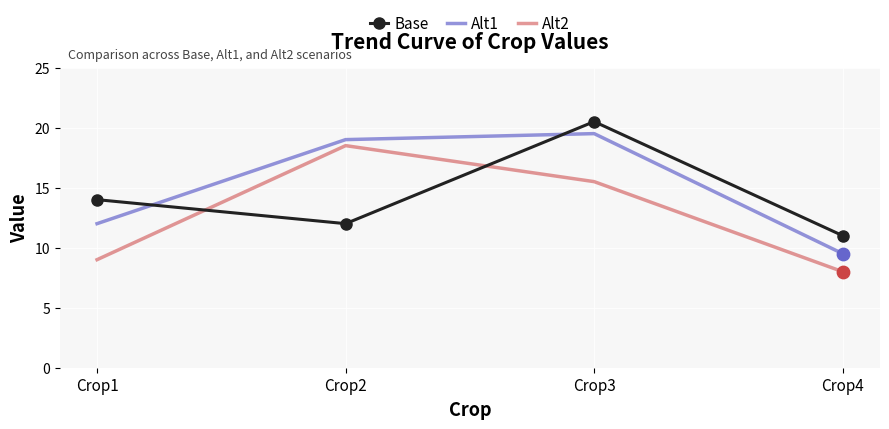

Between Crop1 and Crop2, which series saw the biggest shift?

Alt2